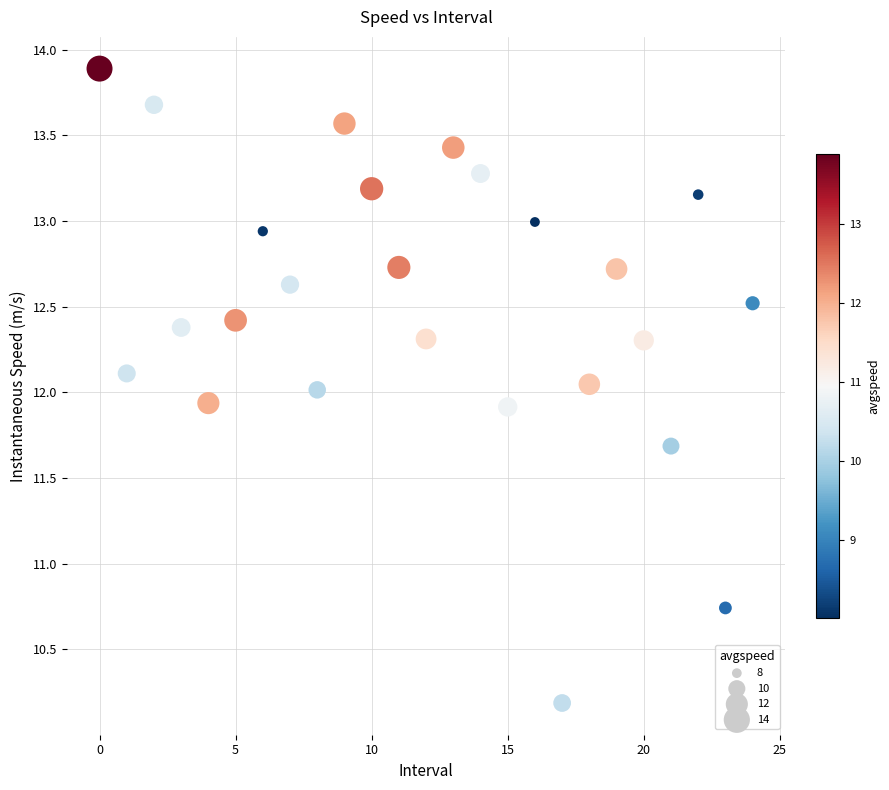

What is the range of Y values (max minus min)?

3.7